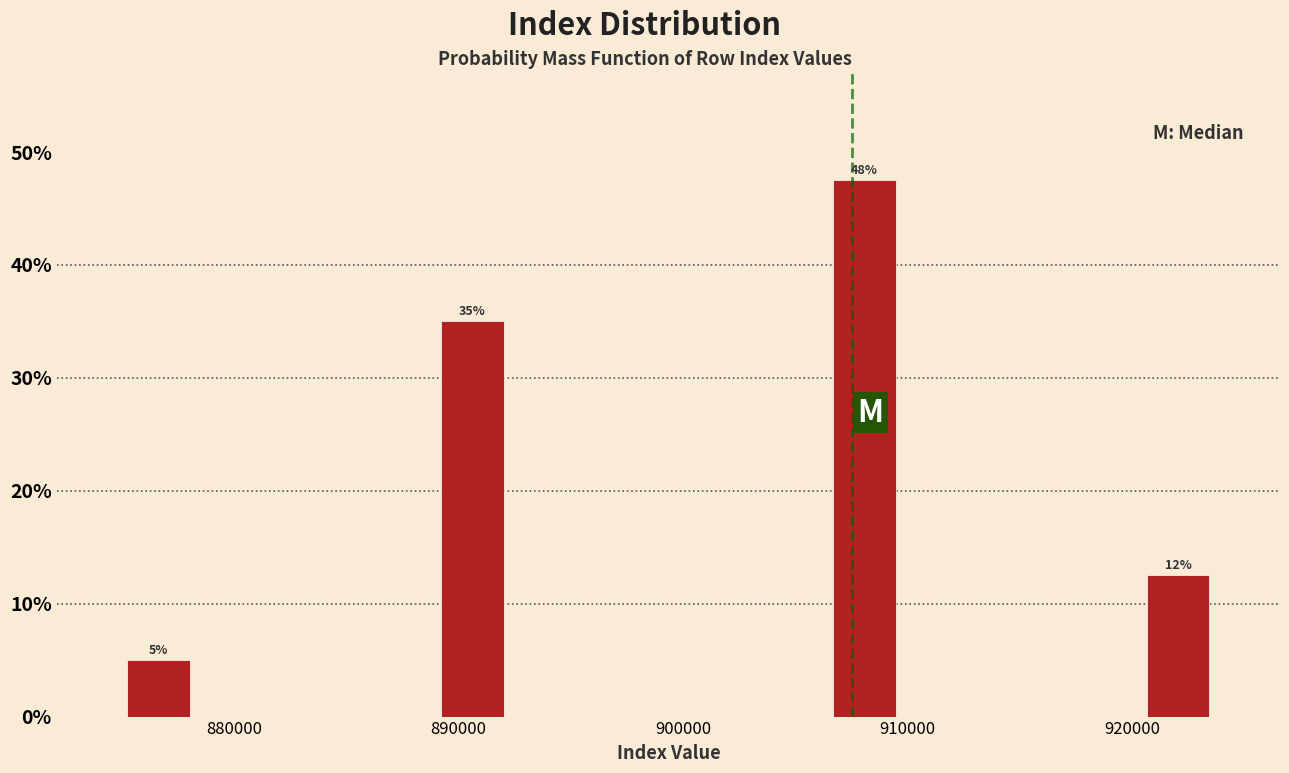

Around what value on the x-axis is the tallest bar? Give the approximate position of its centre, as read against the axis.

908000